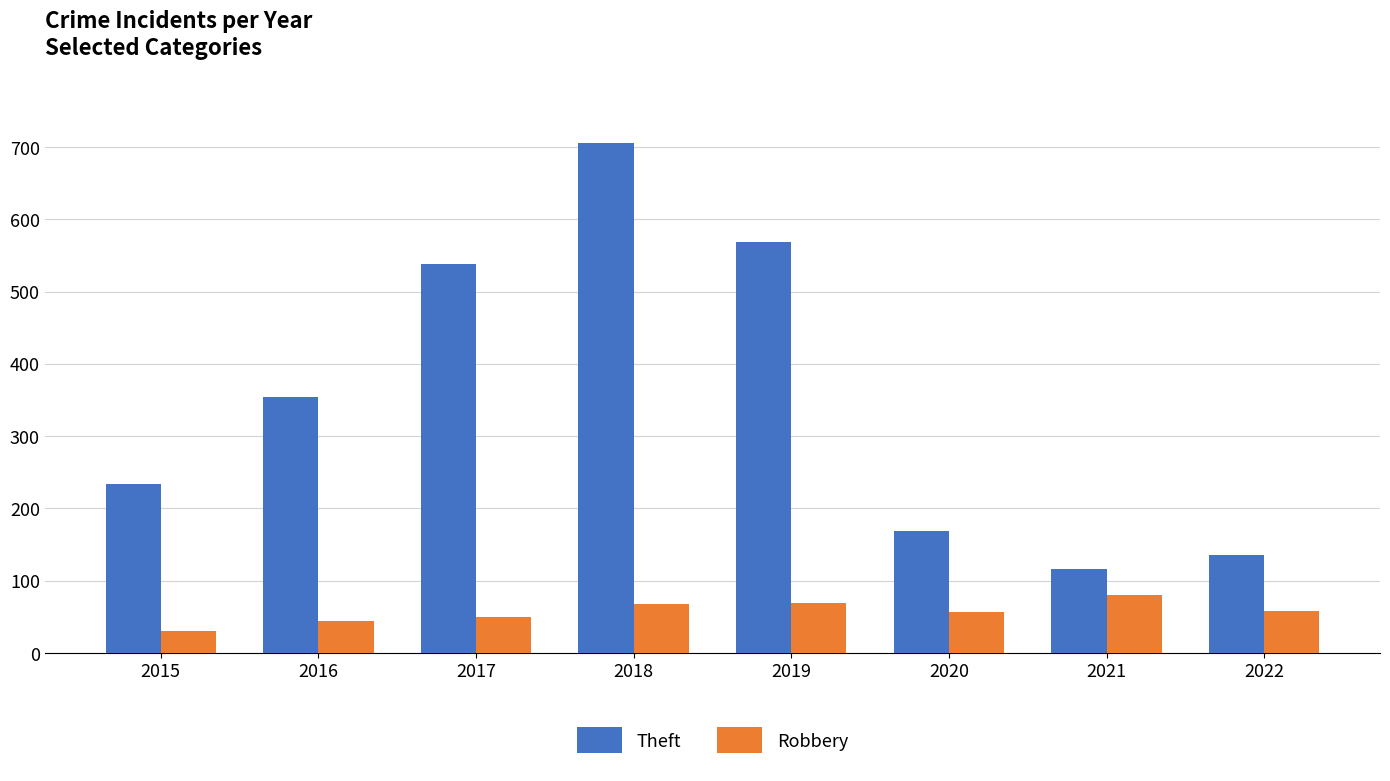

At how many categories does at least one series exceed 241?

4